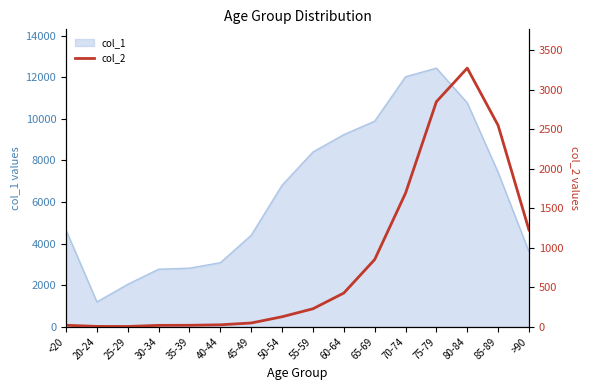

The value of col_1 at 70-74 is 21241. True or false?

False